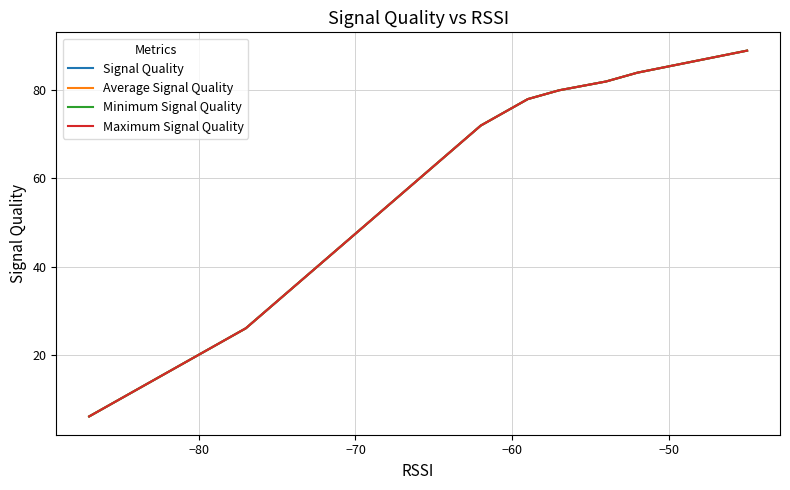

True or false: Average Signal Quality and Maximum Signal Quality cross at least once.

False